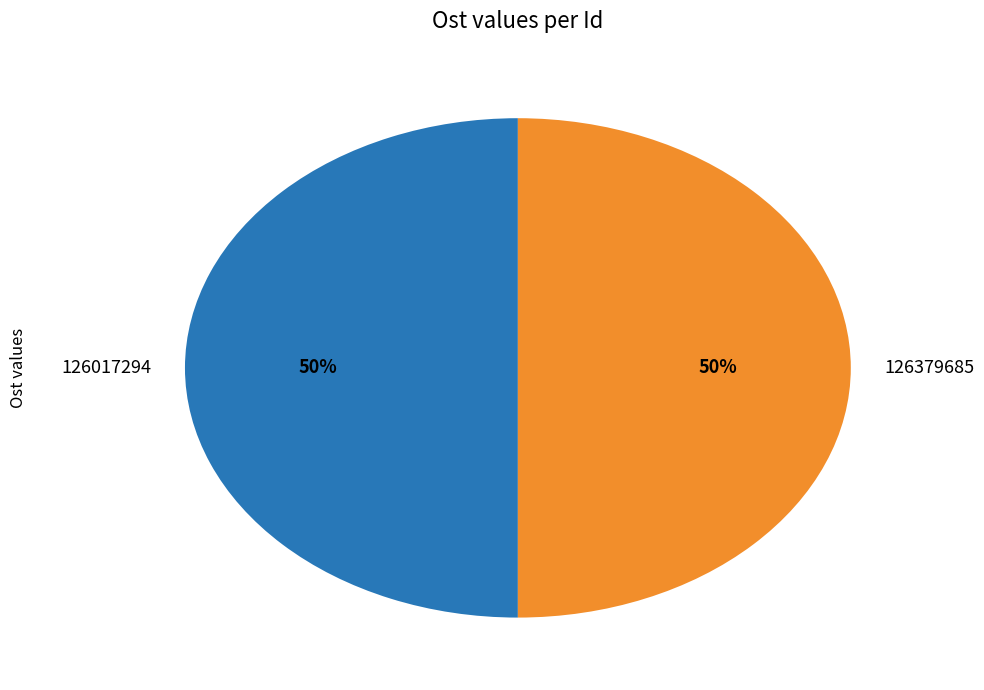

True or false: 126379685 accounts for 50% of the total.

True